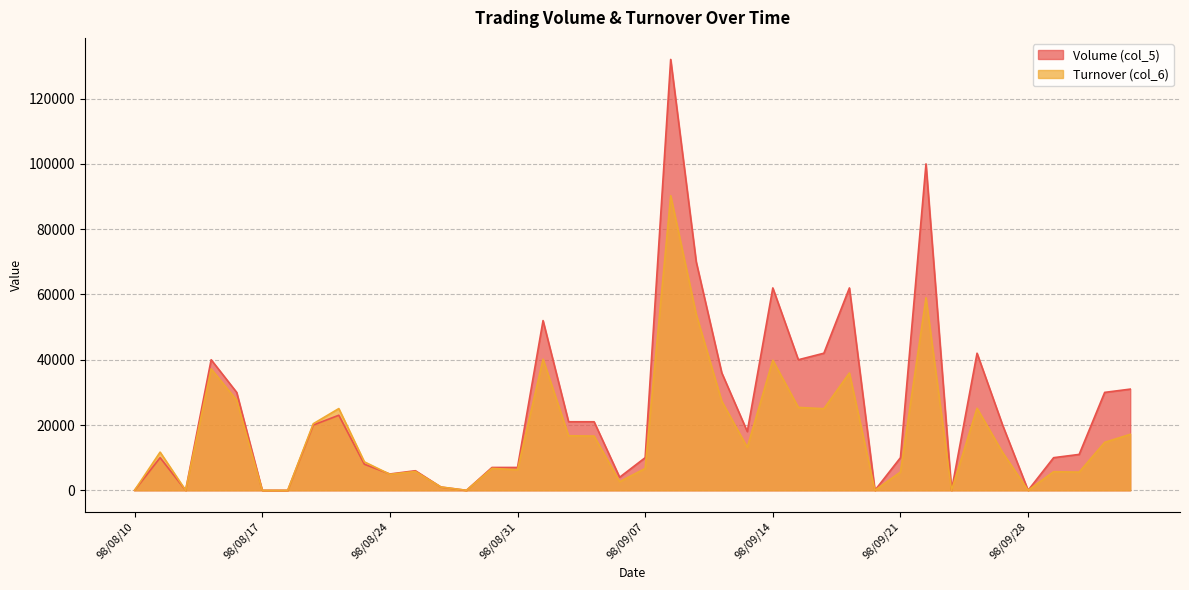

What value does the Volume (col_5) series have at 98/09/04, to the nearest 100?

4000